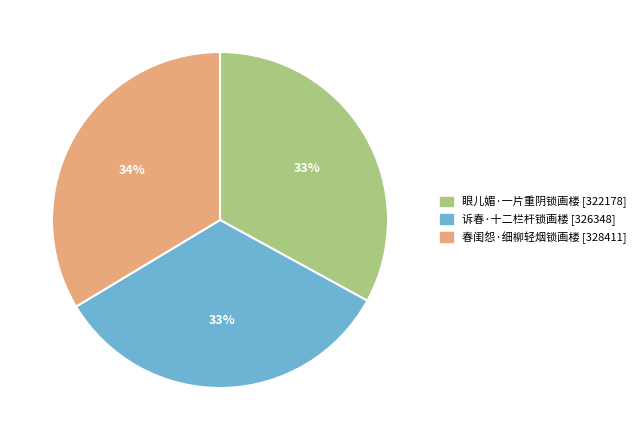

Is 诉春·十二栏杆锁画楼 the majority of the pie?

No